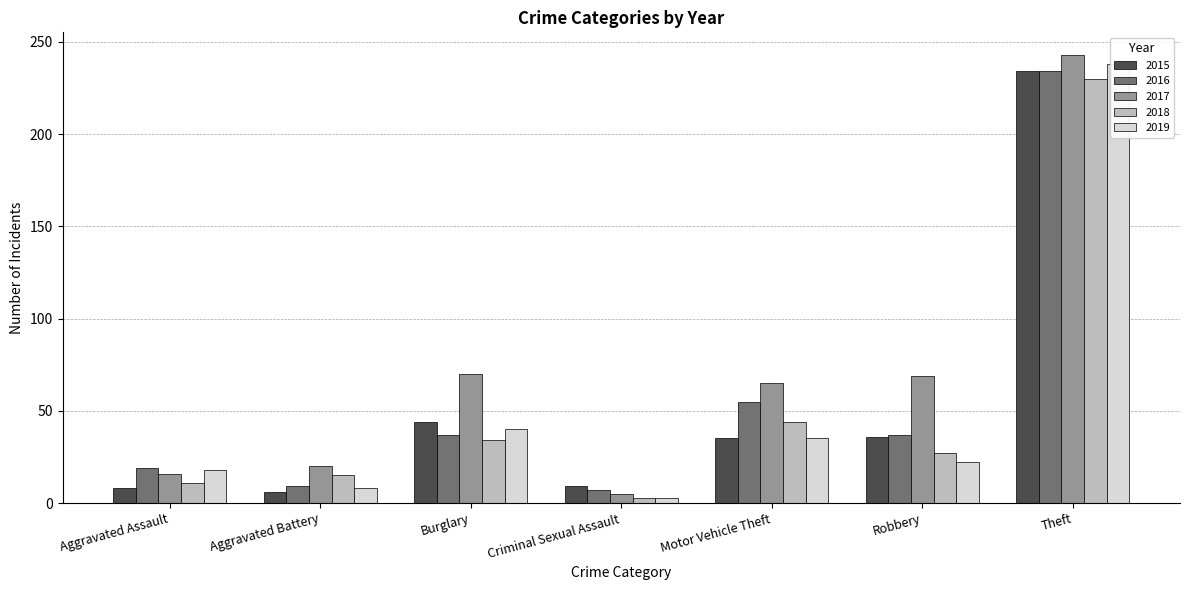

How many bars are there in total?

35